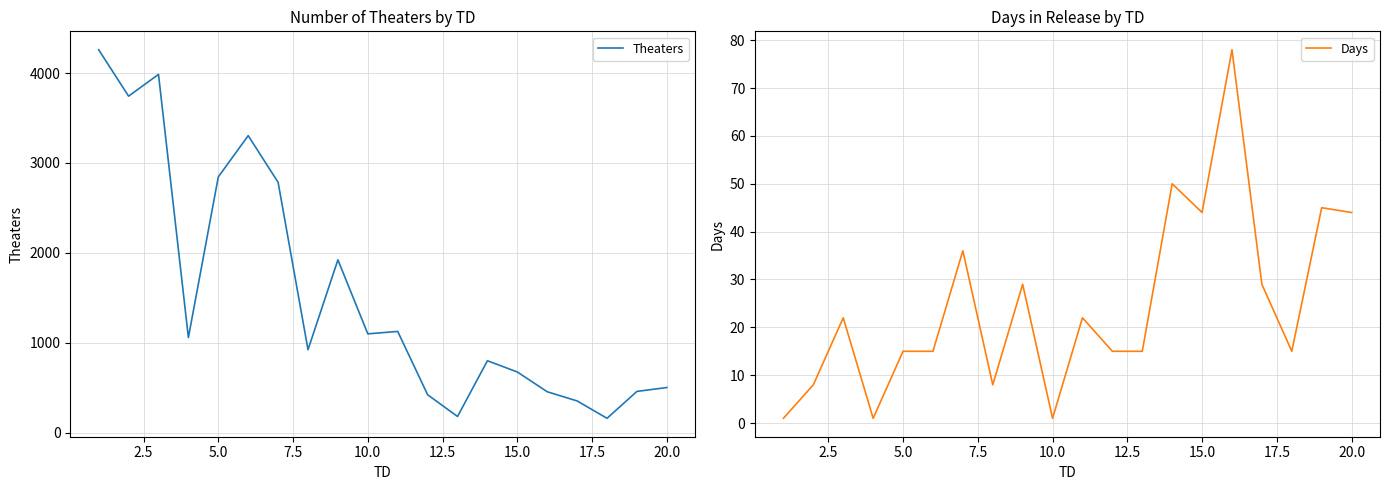

The Theaters series shows 599 at 18. True or false?

False